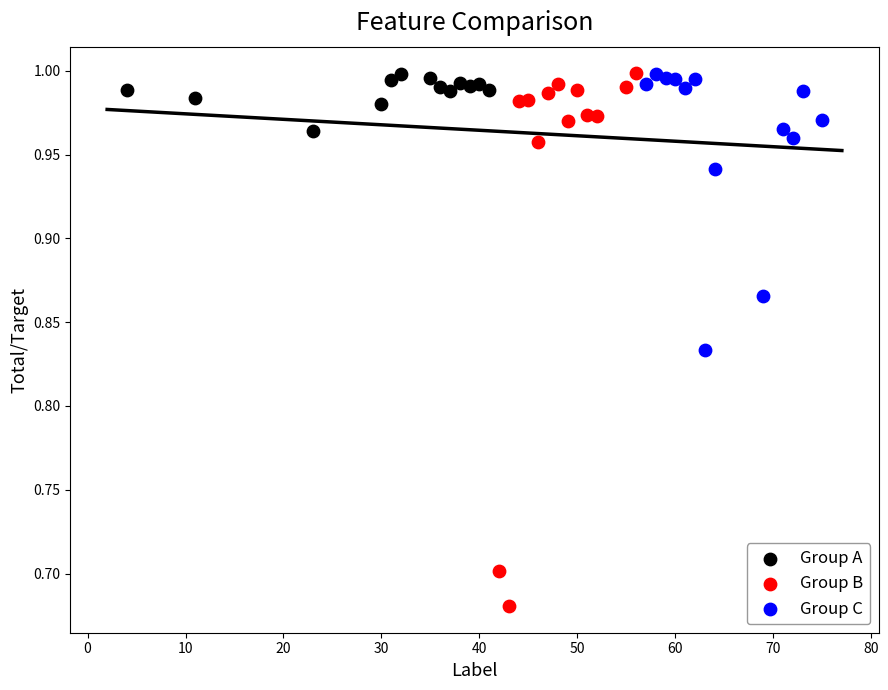

What are all the series names shown in the legend?

Group A, Group B, Group C